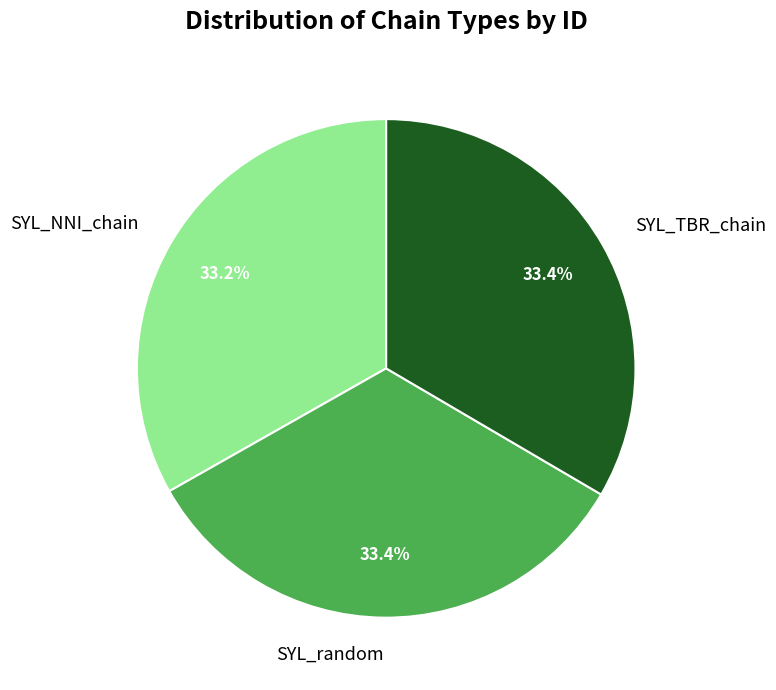

Is there any slice that represents more than half of the pie?

No